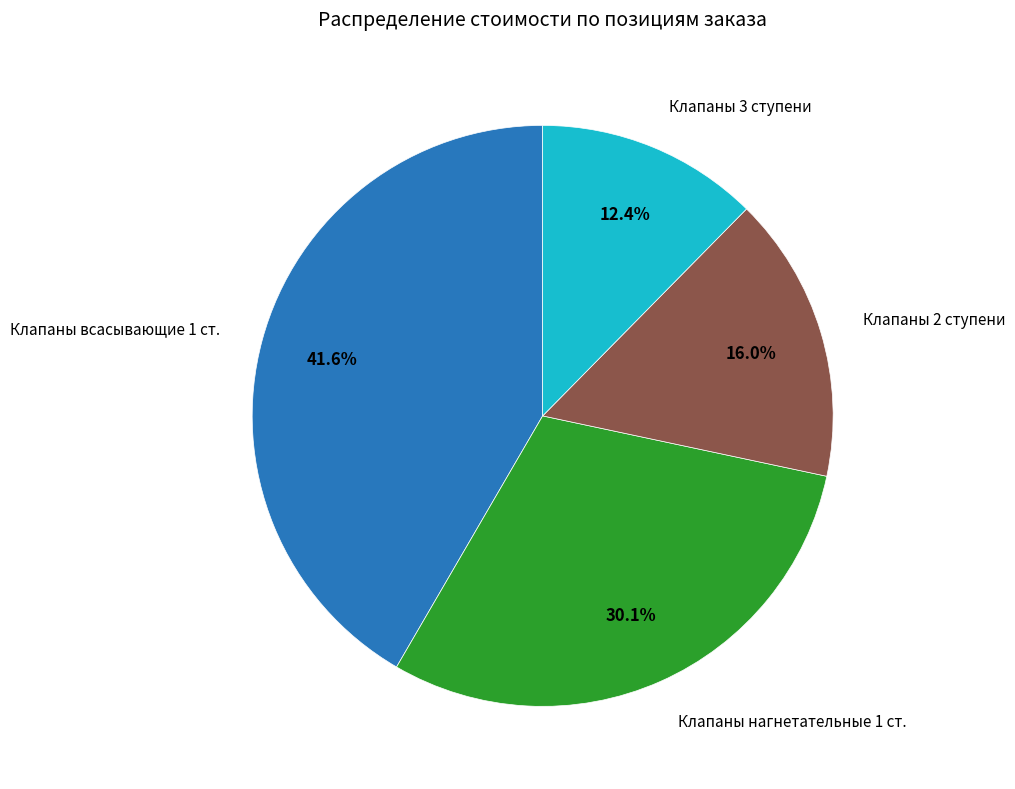

To the nearest percent, what is the average slice percentage?

25%